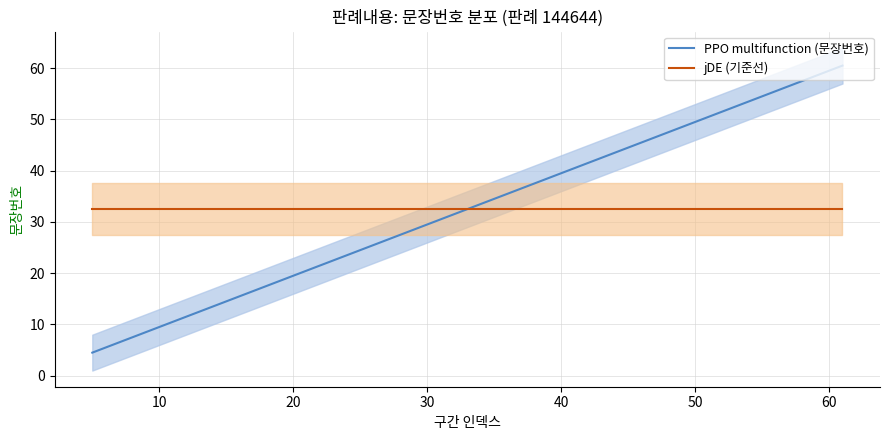

What is the lowest value of the jDE (기준선) series?

32.5